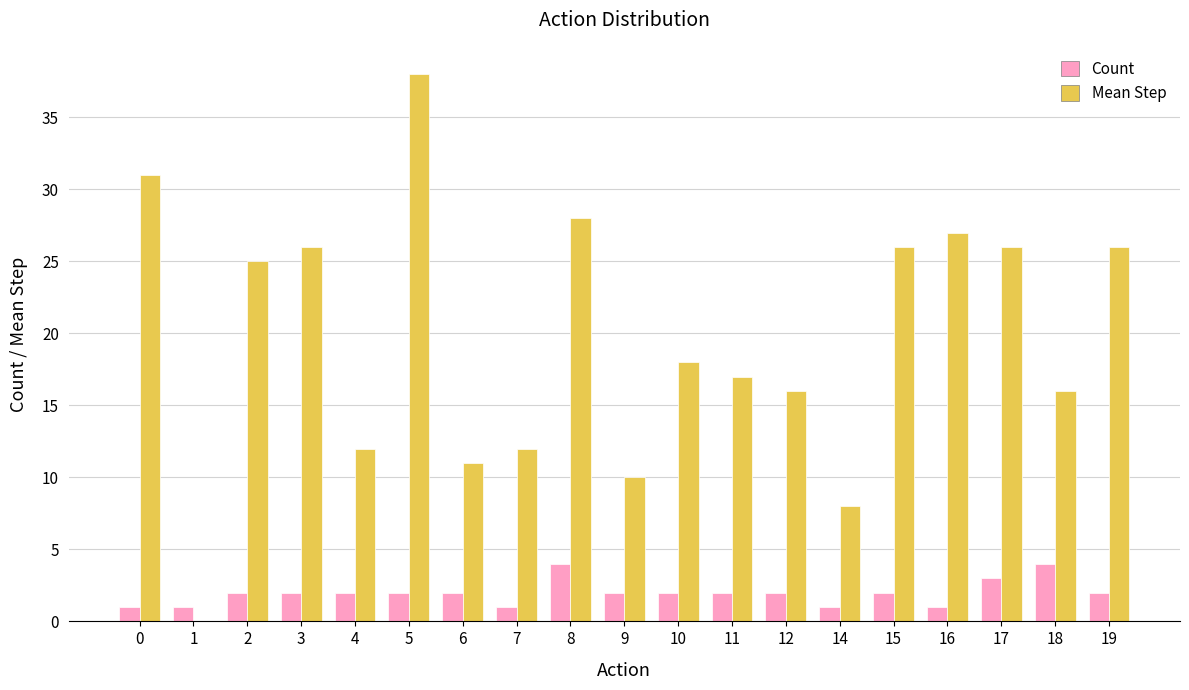

Between 6 and 8, which series saw the biggest shift?

Mean Step